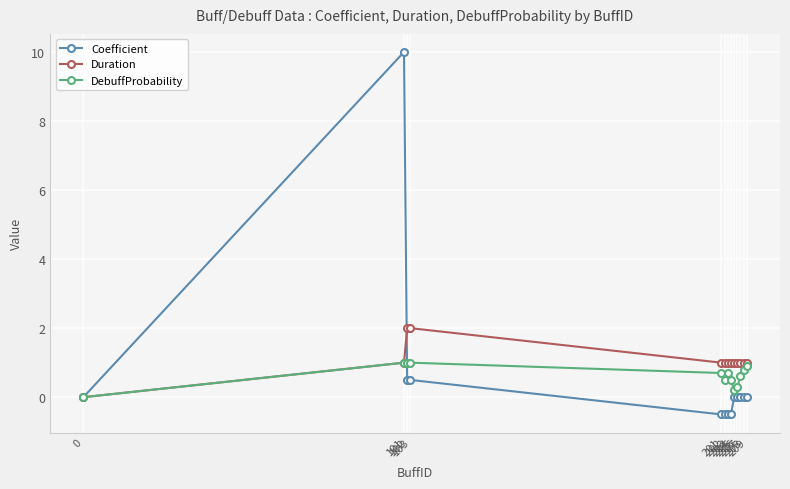

At which category does Coefficient reach its first local peak?

101